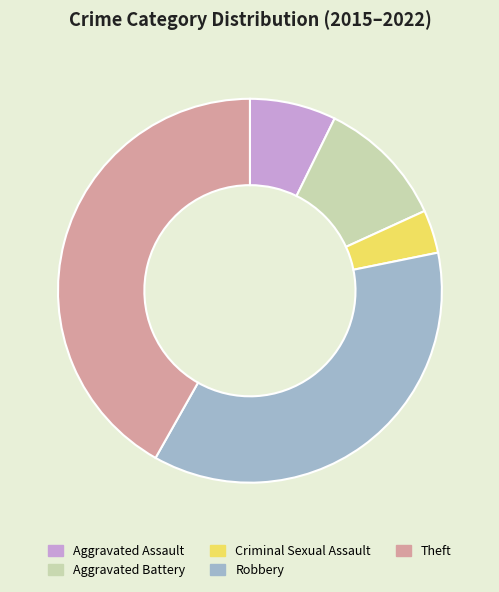

The Aggravated Assault slice represents 7% of the pie. True or false?

True